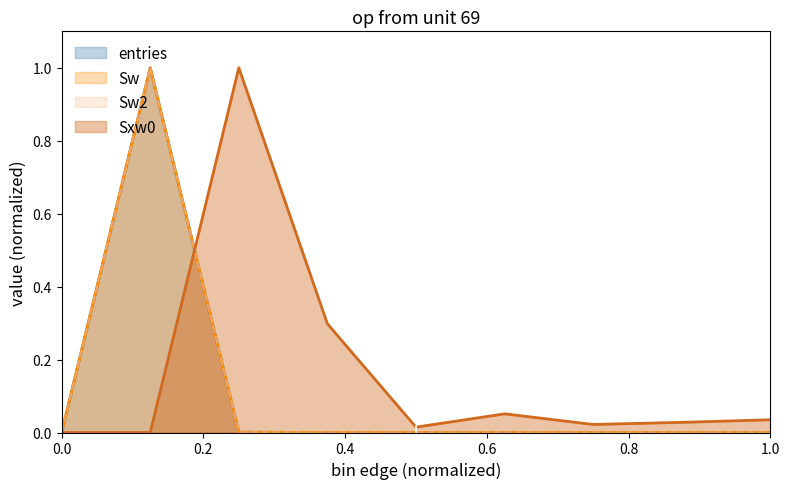

Between 0.9 and 60.1, which series saw the biggest shift?

entries